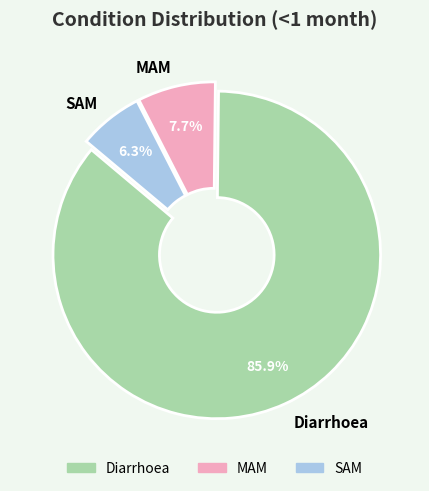

To the nearest percent, what is the difference between the Diarrhoea and MAM slice percentages?

78%